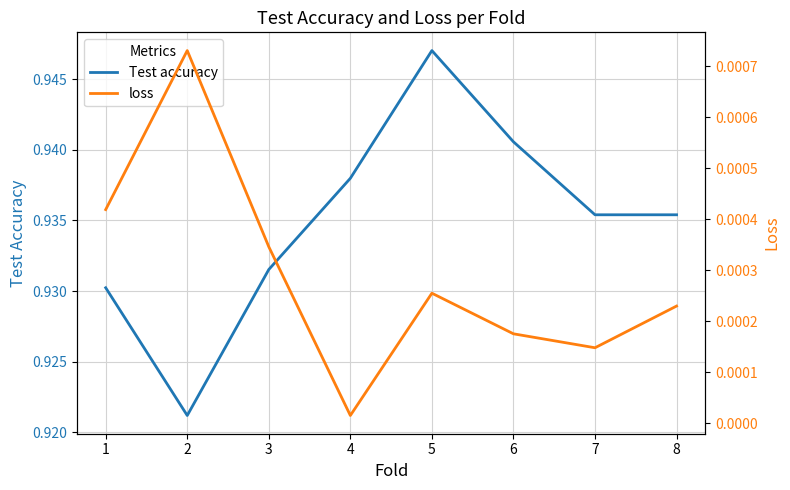

The loss series shows 0.0 at 7. True or false?

True